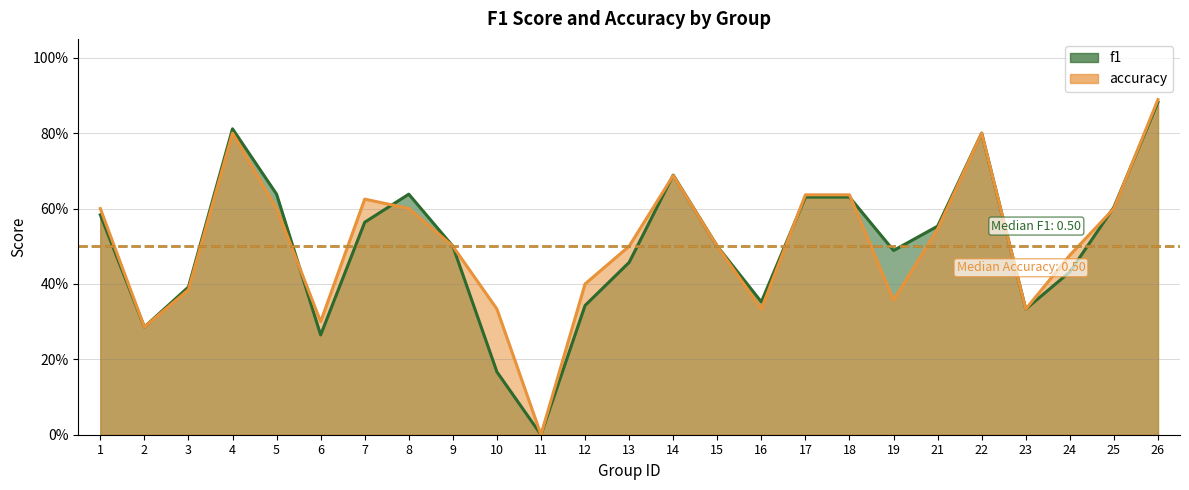

What are all the series names shown in the legend?

f1, accuracy